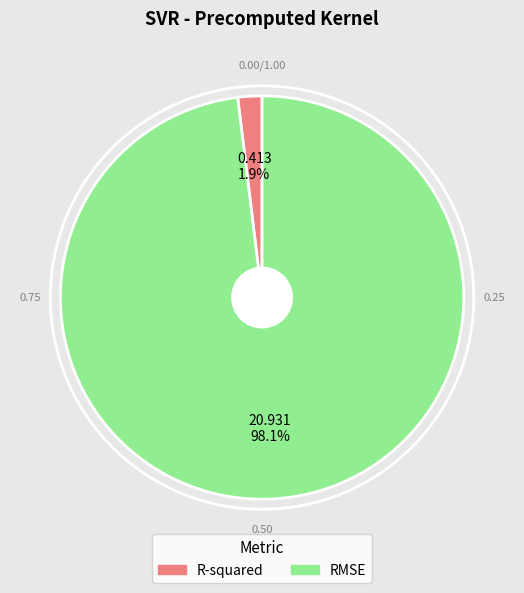

Is the sum of R-squared and RMSE greater than half?

Yes